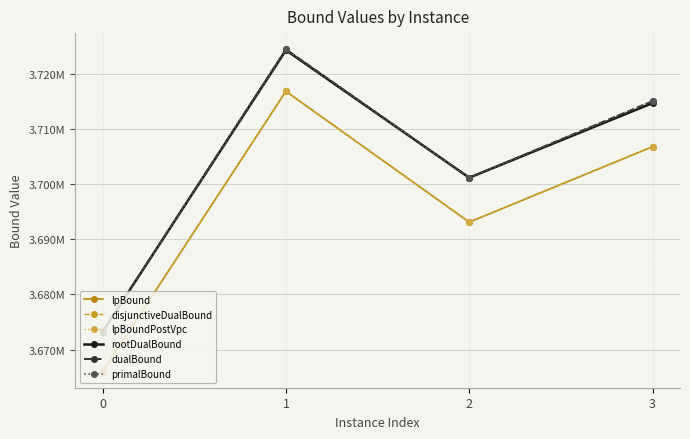

Rank the series at 3 from lowest to highest value.

lpBound, disjunctiveDualBound, lpBoundPostVpc, rootDualBound, dualBound, primalBound